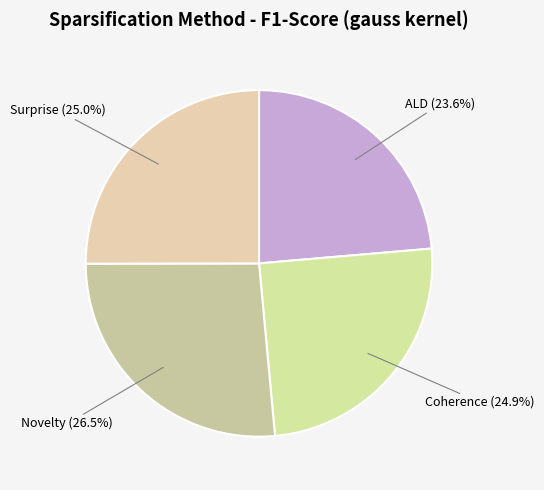

Does Novelty represent more than half of the total?

No